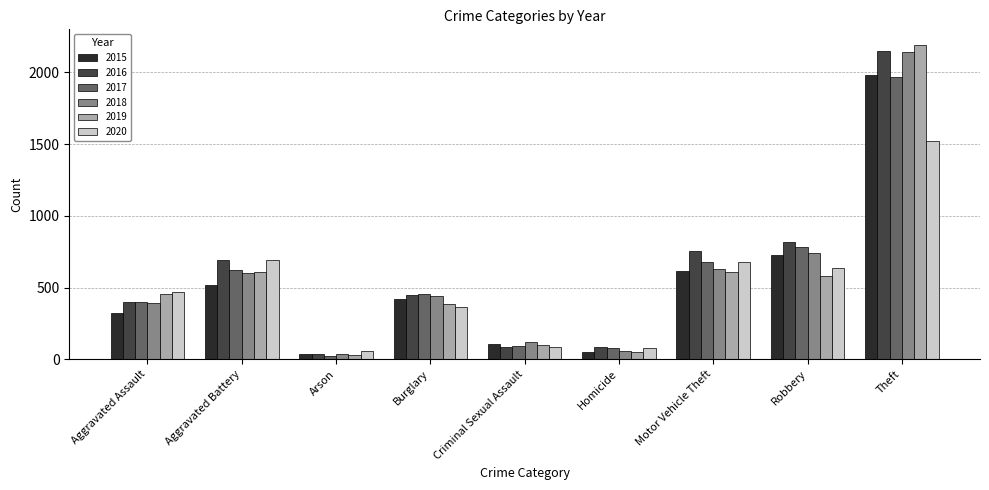

What is the sum of the 2019 values at Aggravated Battery and Criminal Sexual Assault?

710